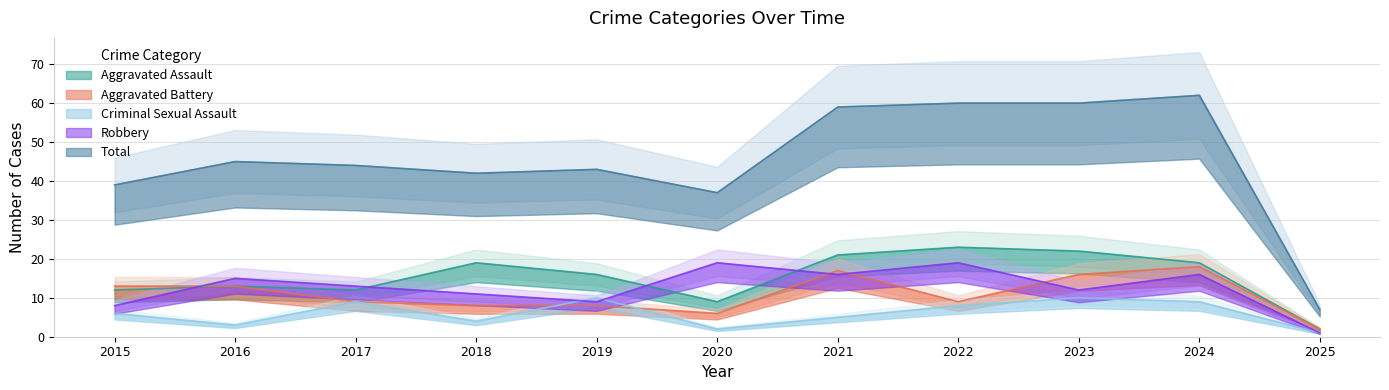

Rank the series at 2022 from lowest to highest value.

Criminal Sexual Assault, Aggravated Battery, Robbery, Aggravated Assault, Total